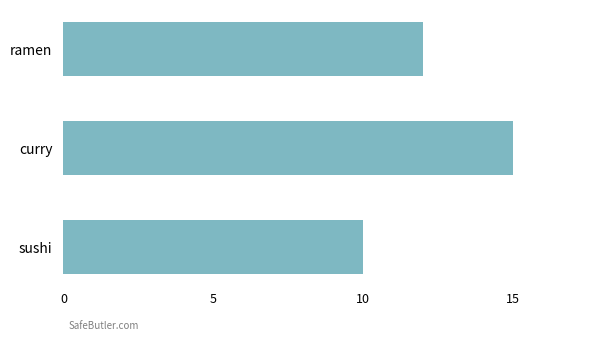

True or false: the data shows 10 at sushi.

True